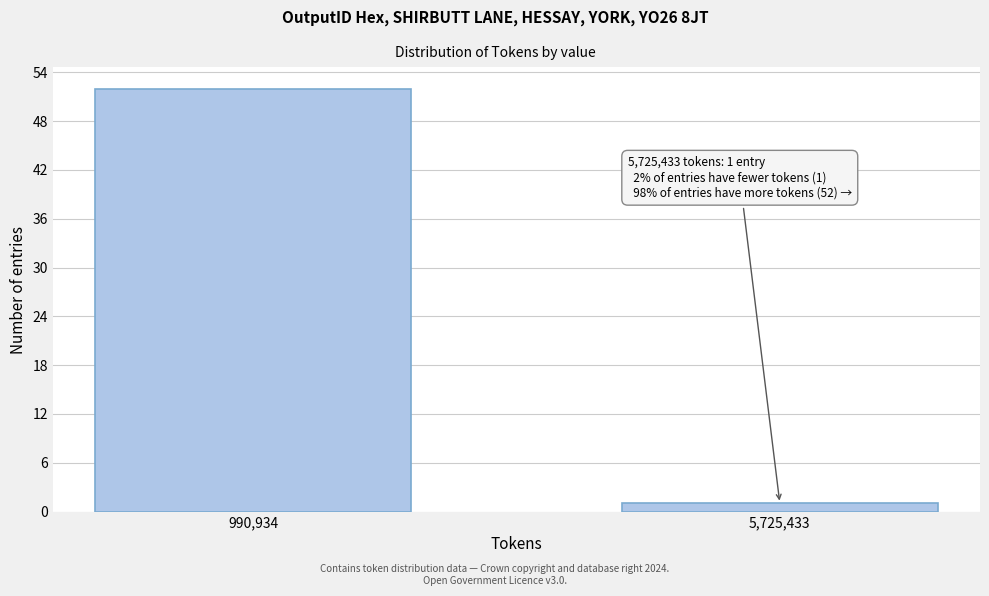

Reading right to left, transcribe all the data shown in this chart.

1	52